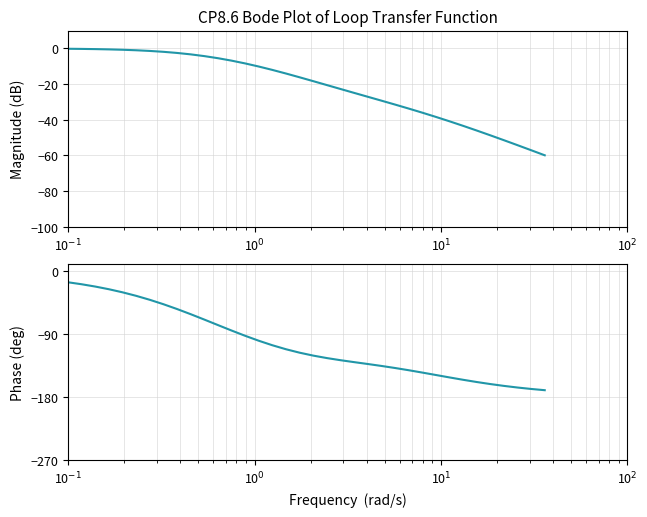

What is the maximum value shown in the chart?

-15.8